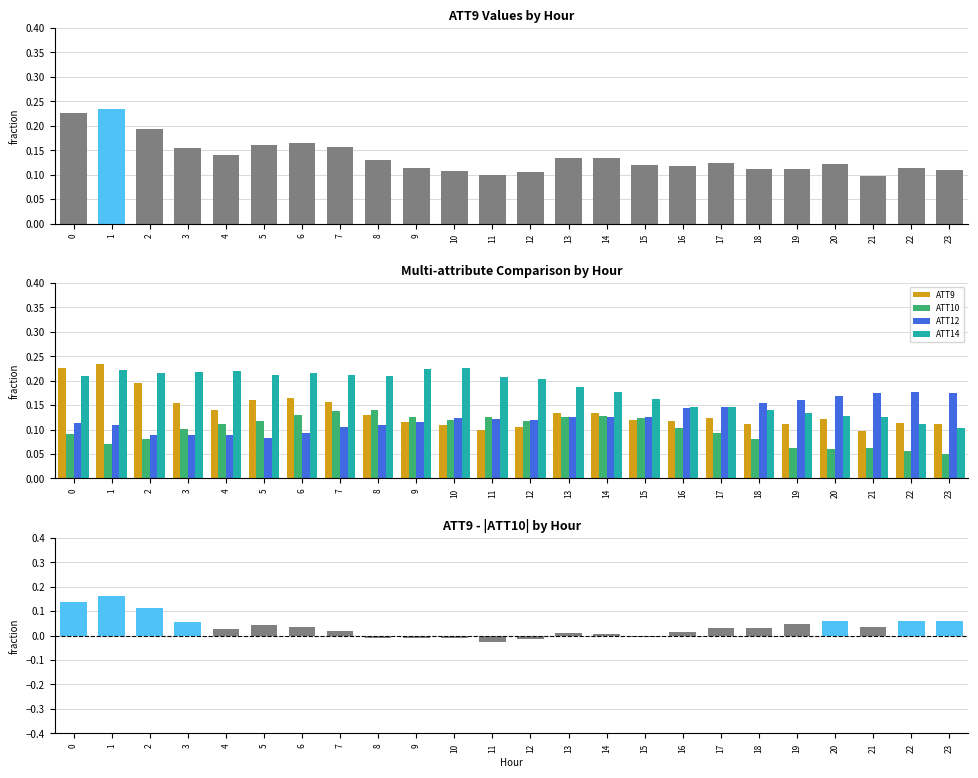

Reading left to right, what are all the values shown in this chart?

ATT9: 0.2	0.2	0.2	0.2	0.1	0.2	0.2	0.2	0.1	0.1	0.1	0.1	0.1	0.1	0.1	0.1	0.1	0.1	0.1	0.1	0.1	0.1	0.1	0.1
ATT10: 0.1	0.1	0.1	0.1	0.1	0.1	0.1	0.1	0.1	0.1	0.1	0.1	0.1	0.1	0.1	0.1	0.1	0.1	0.1	0.1	0.1	0.1	0.1	0.1
ATT12: 0.1	0.1	0.1	0.1	0.1	0.1	0.1	0.1	0.1	0.1	0.1	0.1	0.1	0.1	0.1	0.1	0.1	0.1	0.2	0.2	0.2	0.2	0.2	0.2
ATT14: 0.2	0.2	0.2	0.2	0.2	0.2	0.2	0.2	0.2	0.2	0.2	0.2	0.2	0.2	0.2	0.2	0.1	0.1	0.1	0.1	0.1	0.1	0.1	0.1
ATT9 - |ATT10|: 0.1	0.2	0.1	0.1	0.0	0.0	0.0	0.0	-0.0	-0.0	-0.0	-0.0	-0.0	0.0	0.0	-0.0	0.0	0.0	0.0	0.0	0.1	0.0	0.1	0.1